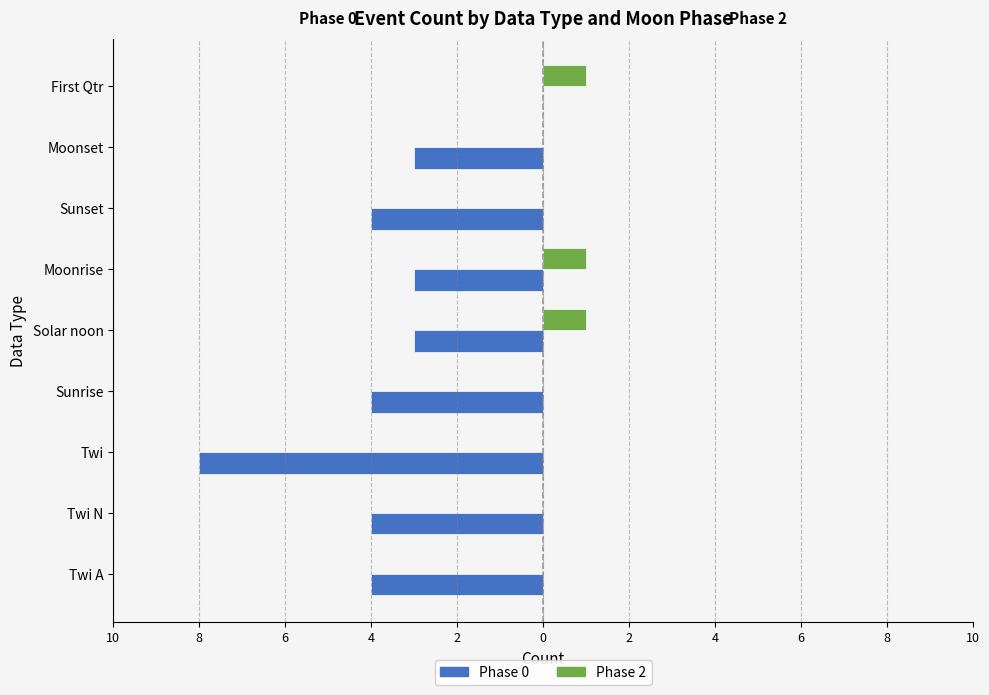

What are all the series names shown in the legend?

Phase 0, Phase 2